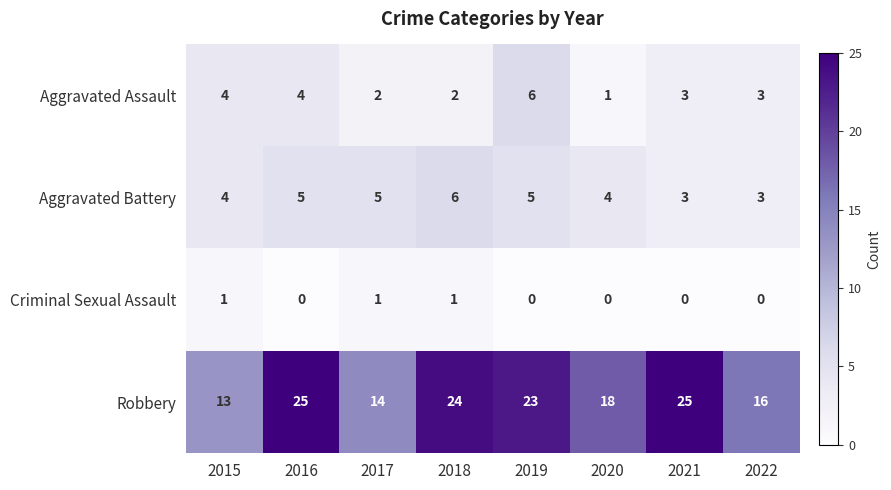

At which label does Aggravated Assault reach its peak?

2019